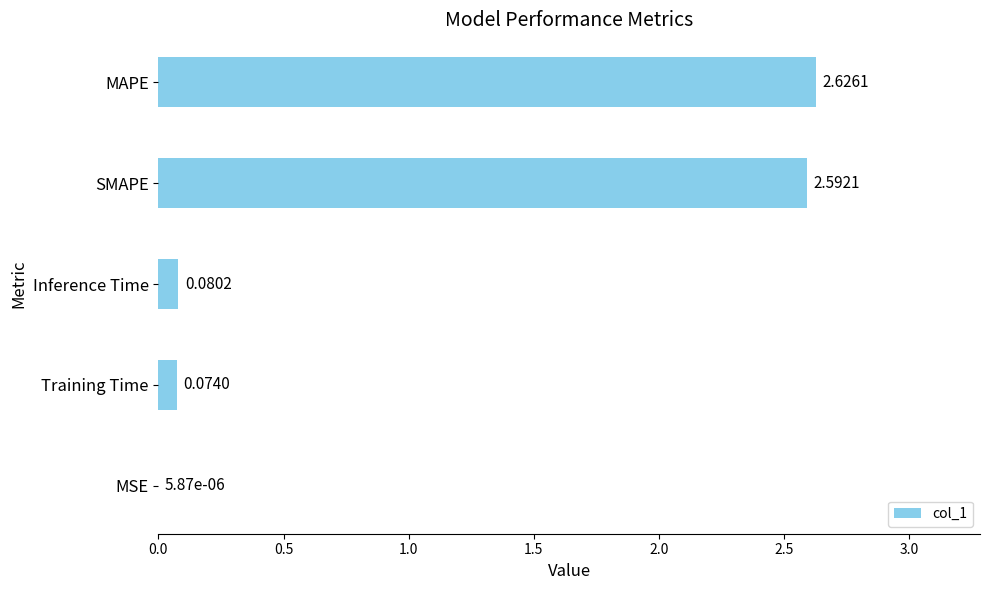

At which label is the value closest to 1?

Inference Time